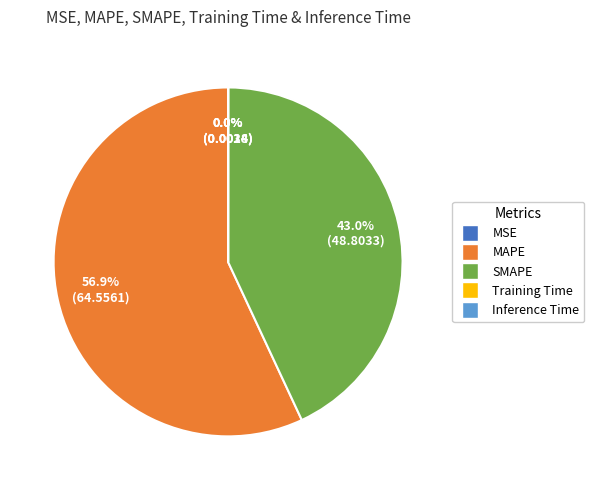

Which slice represents more than half of the pie?

MAPE